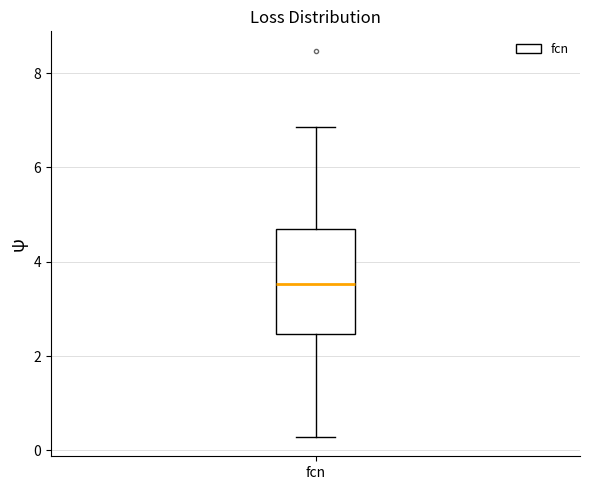

Read this box plot against the y-axis: the position of the median line, the range covered by the box, and the ends of both whiskers. The values are not printed on the chart, so give them approximately, as read against the axis.

median 3.6, box 2.4 to 4.8, whiskers 0.2 to 6.8